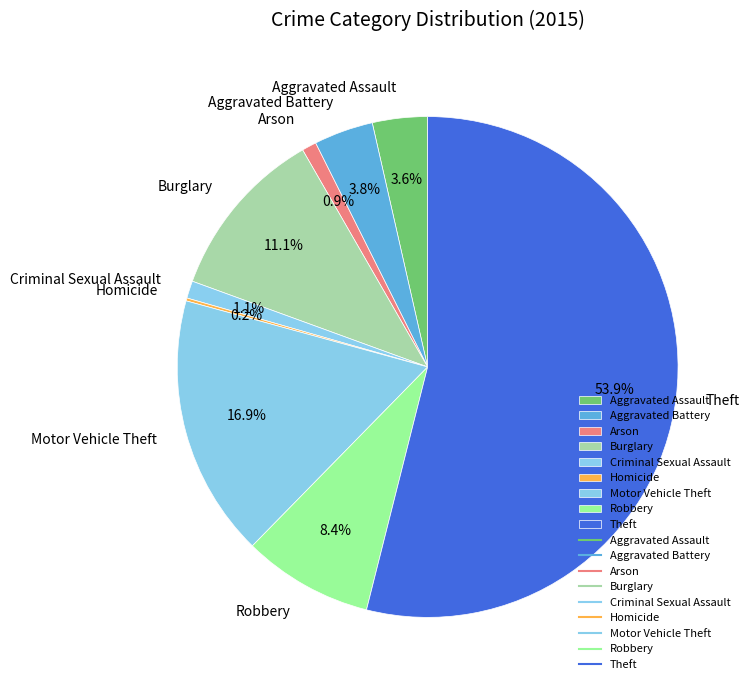

Which slice represents more than half of the pie?

Theft